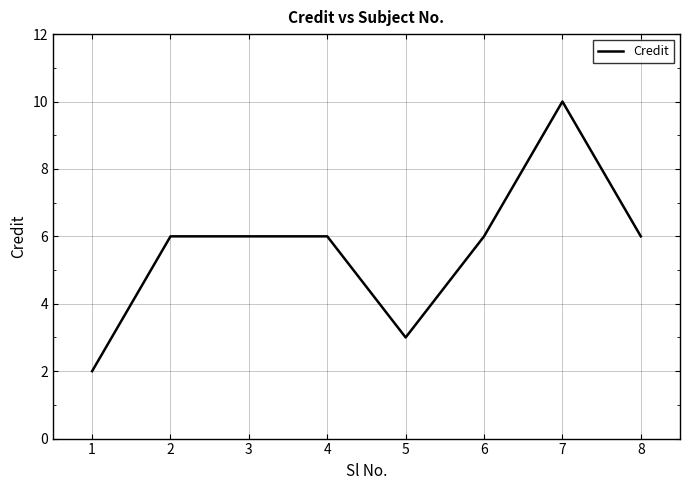

What is the difference between the second highest and minimum values?

4